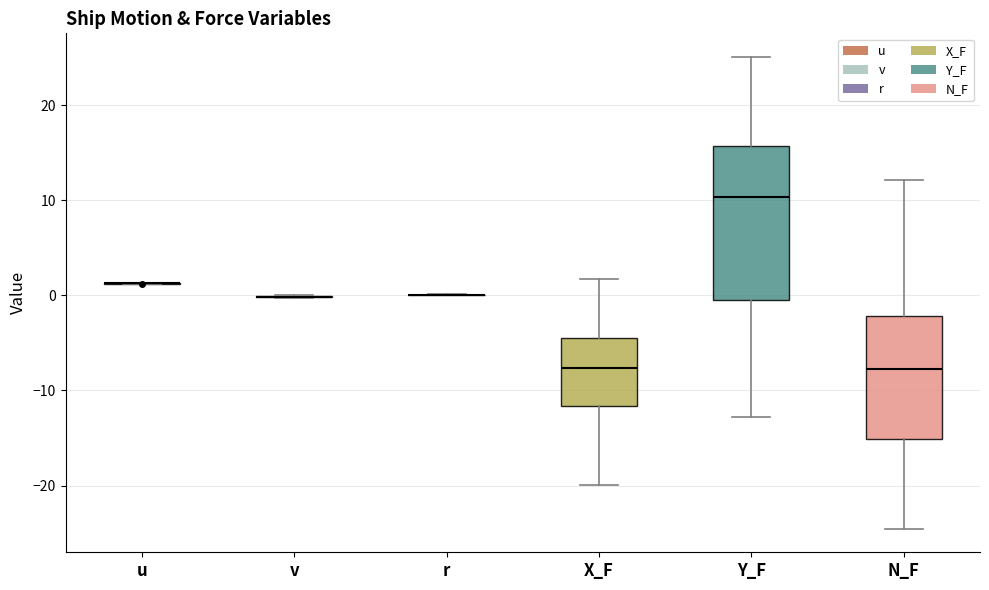

Comparing the boxes themselves (not the whiskers), which one is the tallest?

Y_F